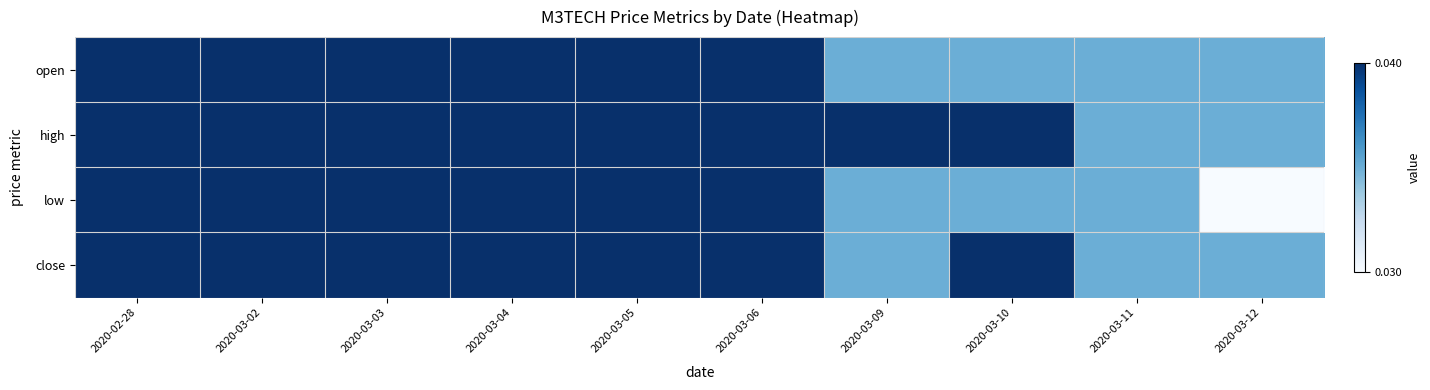

Reading left to right, what are all the values shown in this chart?

open: 2020-02-28=1.0	2020-03-02=1.0	2020-03-03=1.0	2020-03-04=1.0	2020-03-05=1.0	2020-03-06=1.0	2020-03-09=0.5	2020-03-10=0.5	2020-03-11=0.5	2020-03-12=0.5
high: 2020-02-28=1.0	2020-03-02=1.0	2020-03-03=1.0	2020-03-04=1.0	2020-03-05=1.0	2020-03-06=1.0	2020-03-09=1.0	2020-03-10=1.0	2020-03-11=0.5	2020-03-12=0.5
low: 2020-02-28=1.0	2020-03-02=1.0	2020-03-03=1.0	2020-03-04=1.0	2020-03-05=1.0	2020-03-06=1.0	2020-03-09=0.5	2020-03-10=0.5	2020-03-11=0.5	2020-03-12=0.0
close: 2020-02-28=1.0	2020-03-02=1.0	2020-03-03=1.0	2020-03-04=1.0	2020-03-05=1.0	2020-03-06=1.0	2020-03-09=0.5	2020-03-10=1.0	2020-03-11=0.5	2020-03-12=0.5